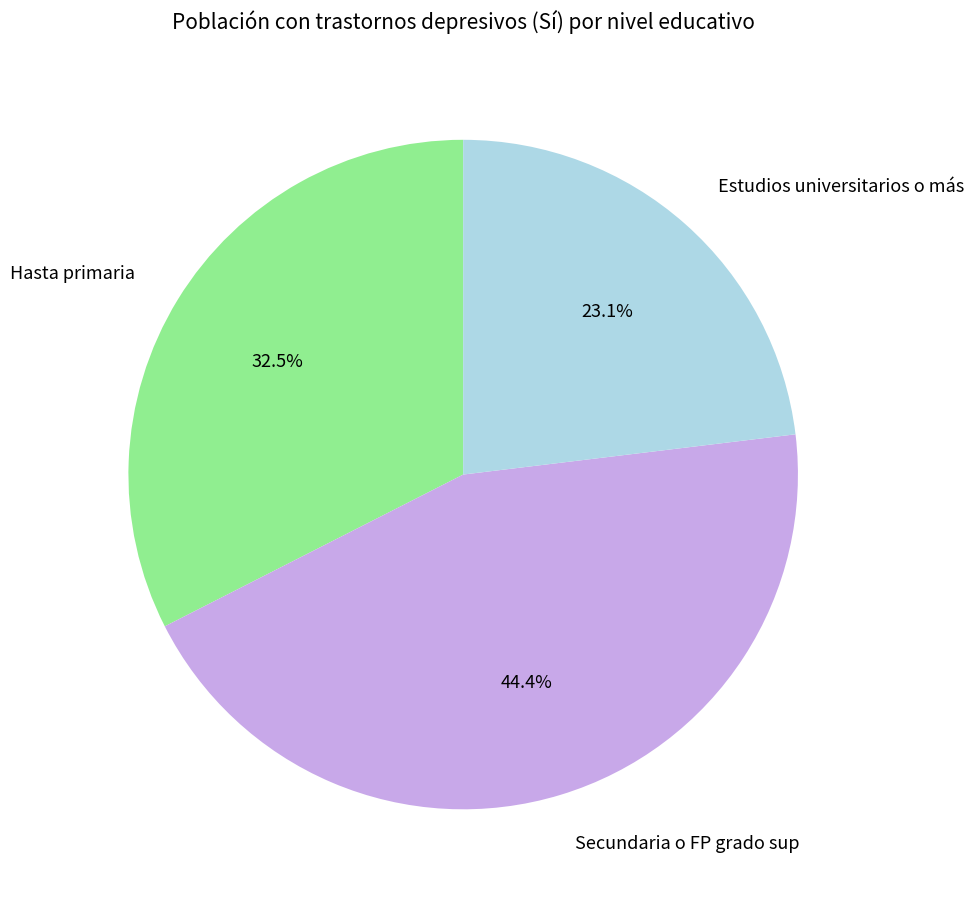

Is it true that Secundaria o FP grado sup is 52% of the pie?

False